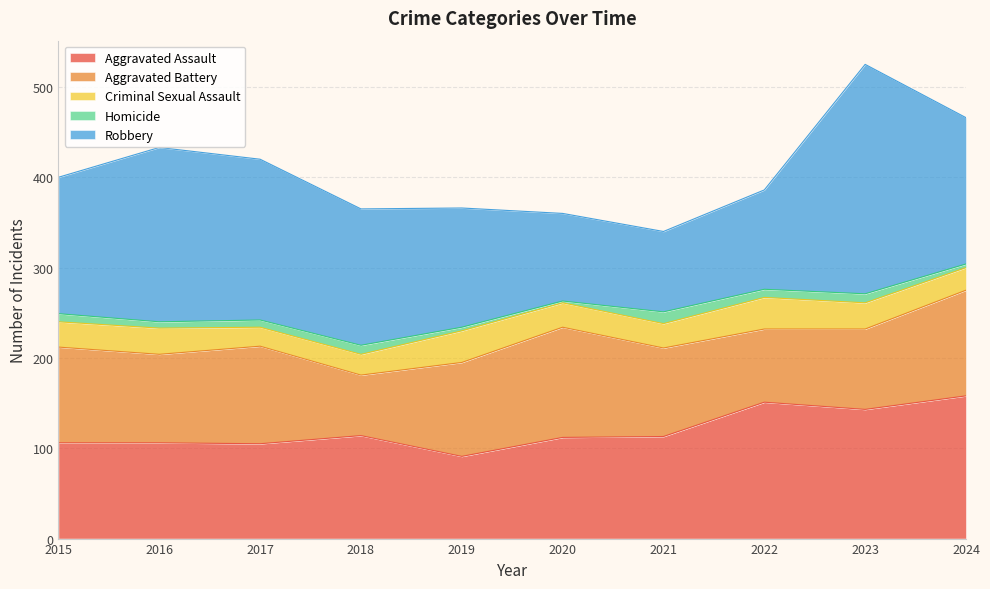

What are all the series names shown in the legend?

Aggravated Assault, Aggravated Battery, Criminal Sexual Assault, Homicide, Robbery